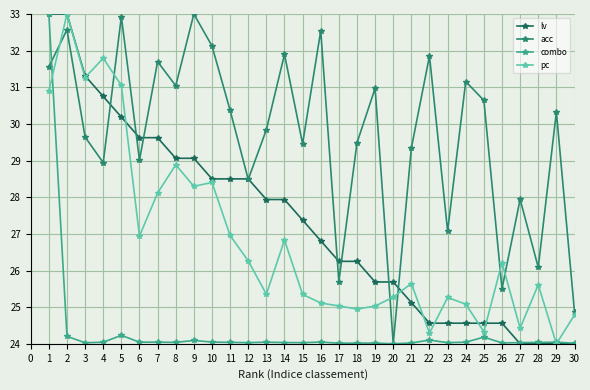

Which series has the largest total across all categories?

acc